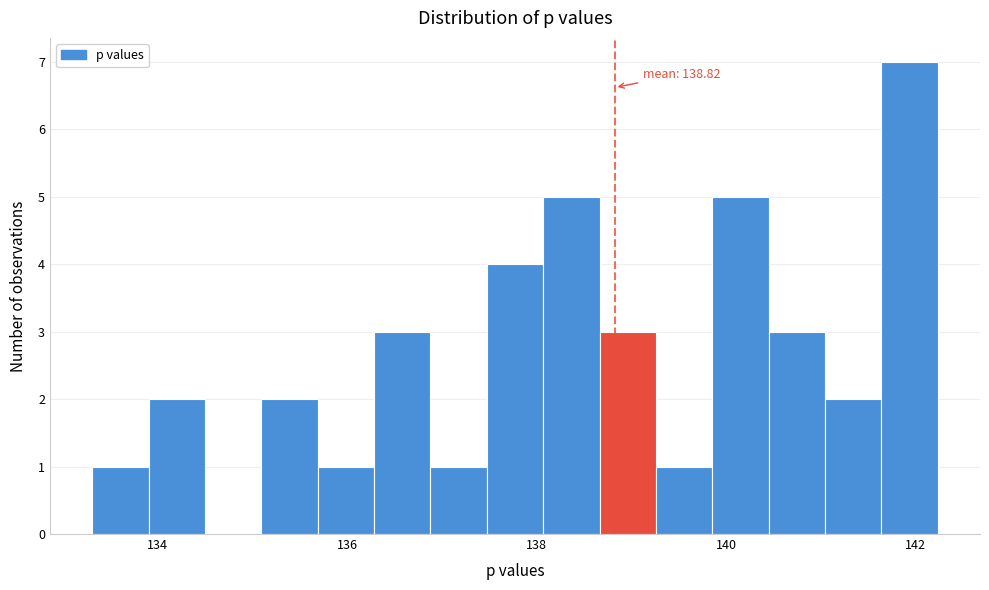

Read against the x-axis, roughly where is the centre of the tallest bar?

142.0